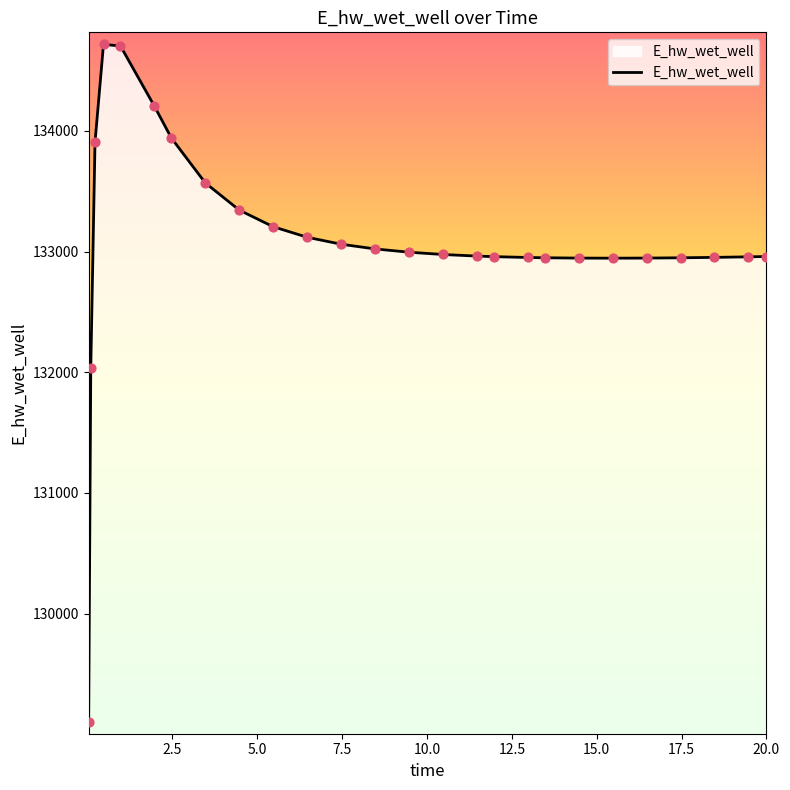

What is the difference between the maximum and minimum values?

5613.9